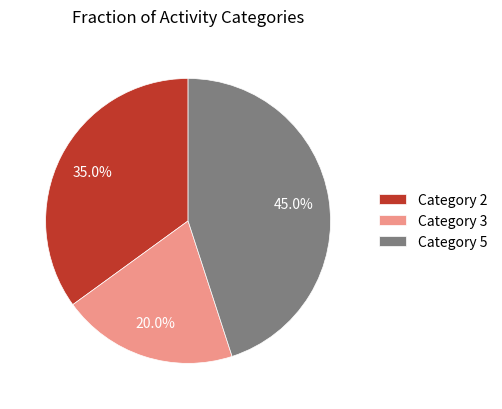

Does any single category account for the majority?

No